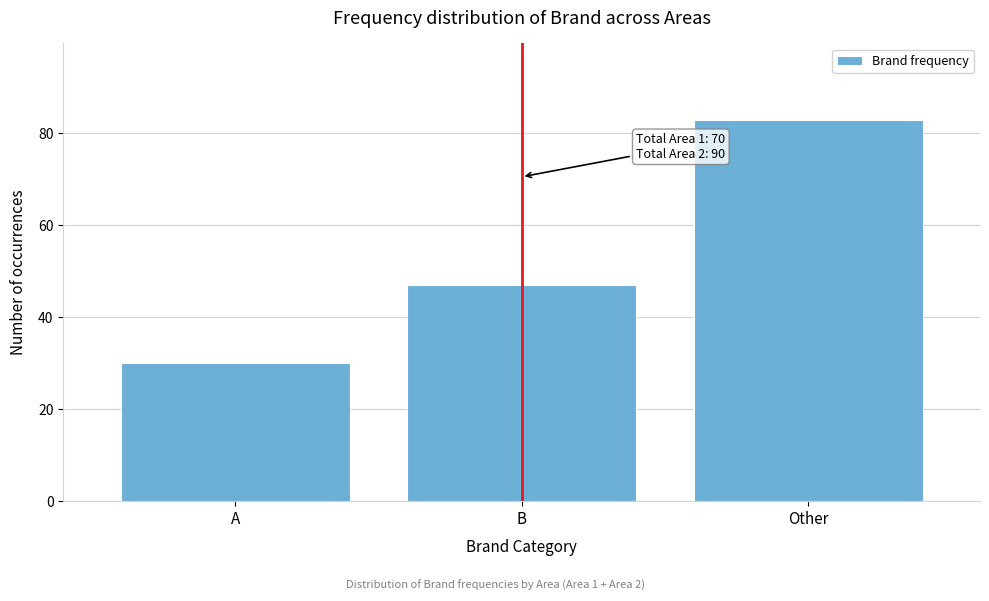

Reading left to right, extract all data points from this chart.

A=30	B=47	Other=83